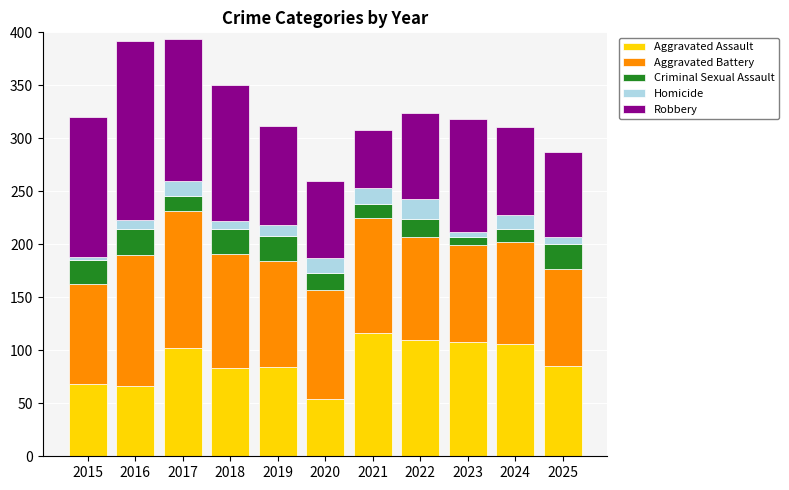

Are the bars grouped side by side (vs. stacked)?

No